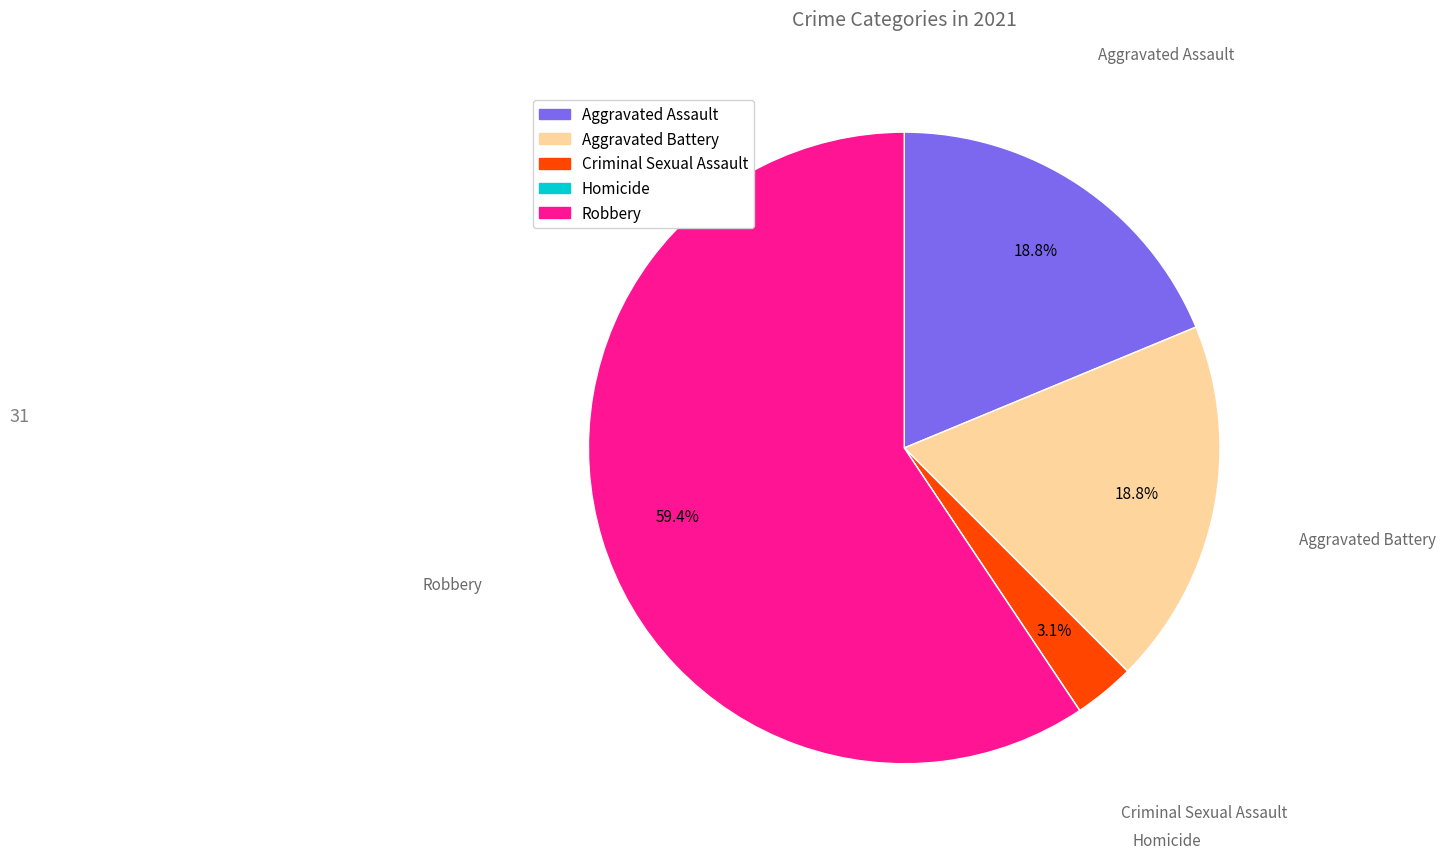

What percentage do Robbery and Aggravated Assault together represent?

78.1%